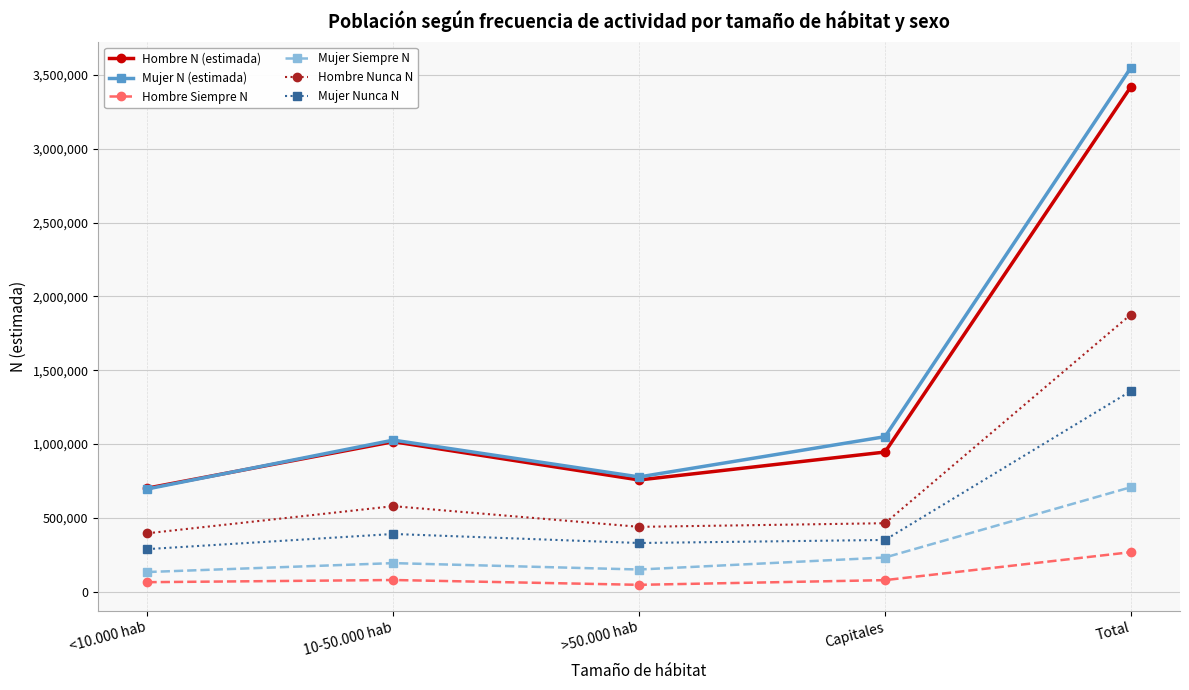

The Hombre N (estimada) series shows 701654 at <10.000 hab. True or false?

True